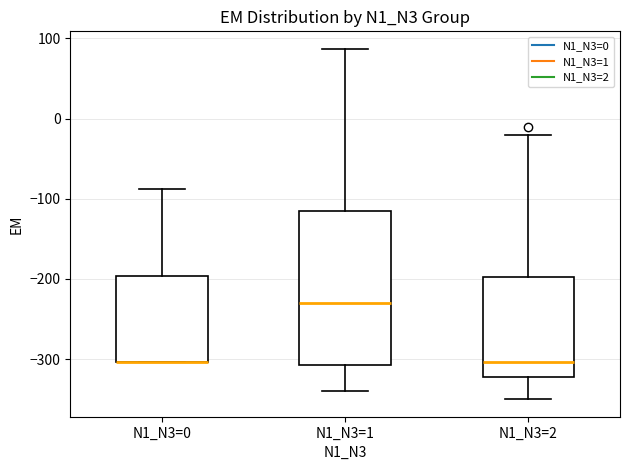

Comparing the boxes themselves (not the whiskers), which one is the tallest?

N1_N3=1